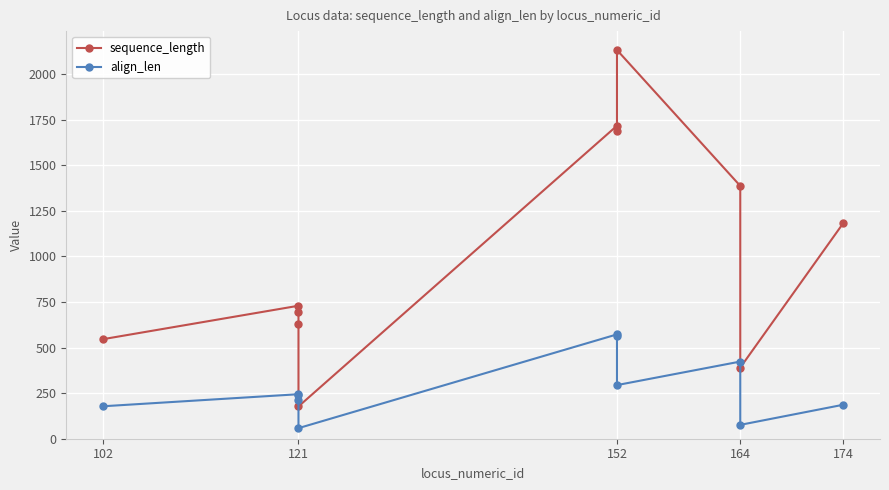

What is the total value across all series at 152?

2288